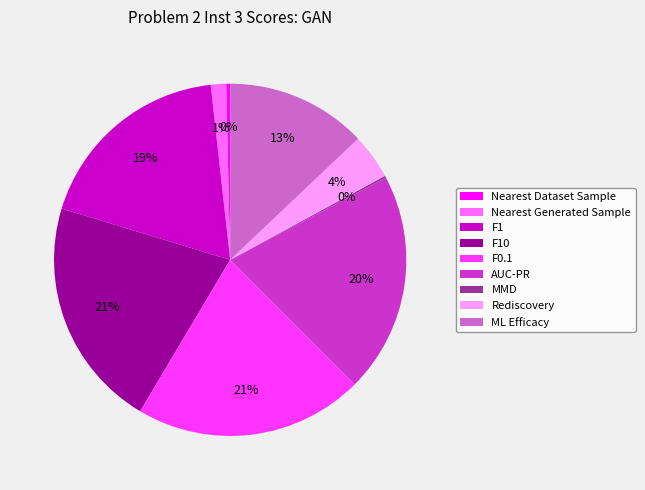

To the nearest percent, what is the average slice percentage?

11%